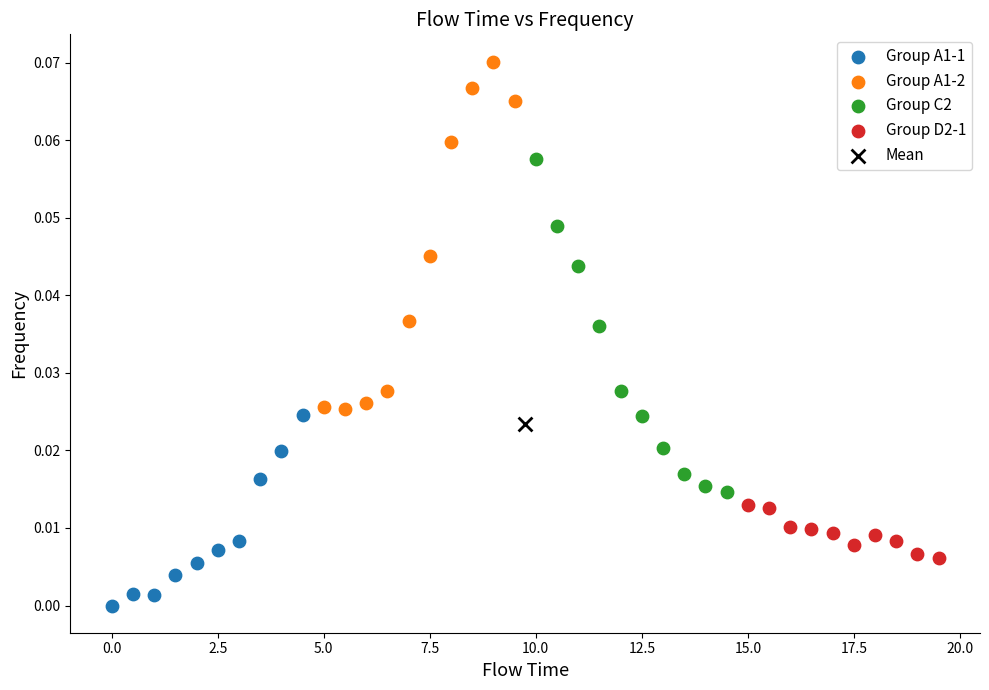

What are all the series names shown in the legend?

Group A1-1, Group A1-2, Group C2, Group D2-1, Mean